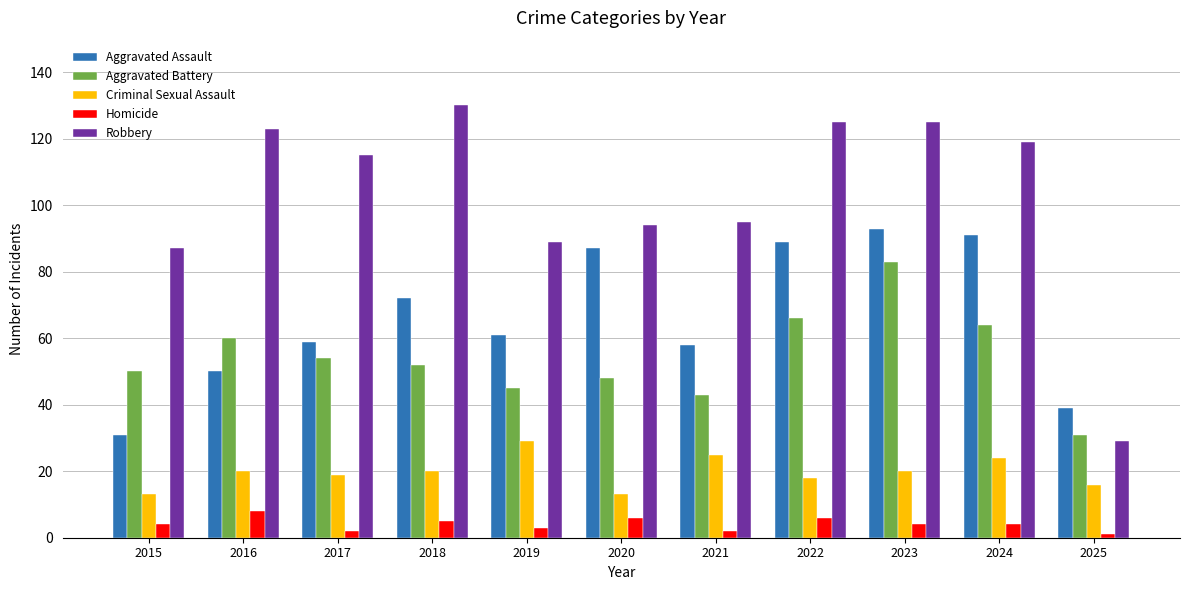

How many bars are there in each group?

5